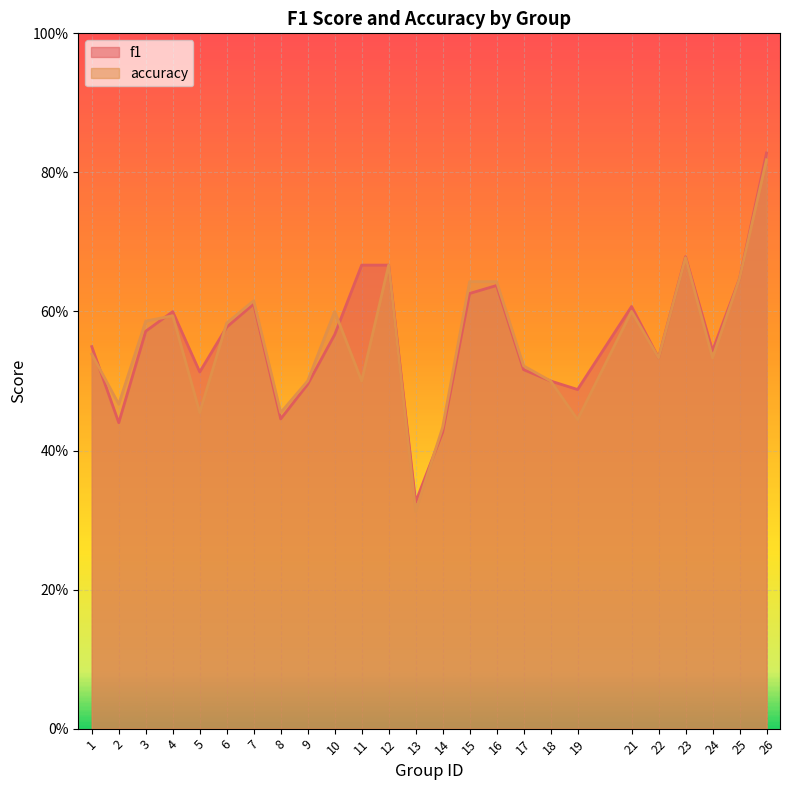

At which category does f1 reach its first local peak?

4